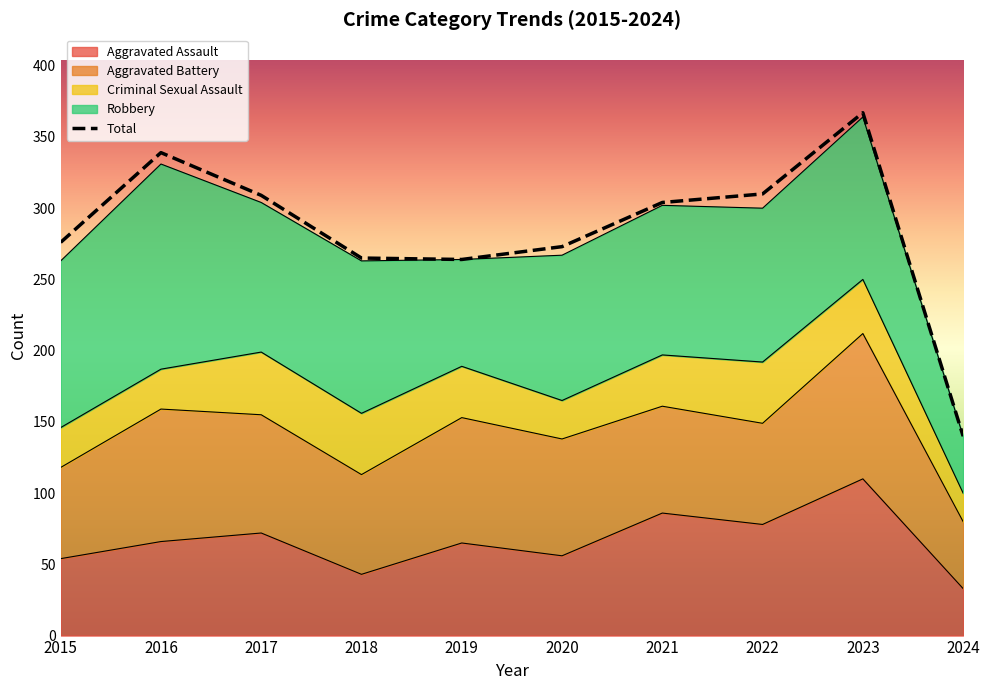

What is the change in value from 2018 to 2019?

-1